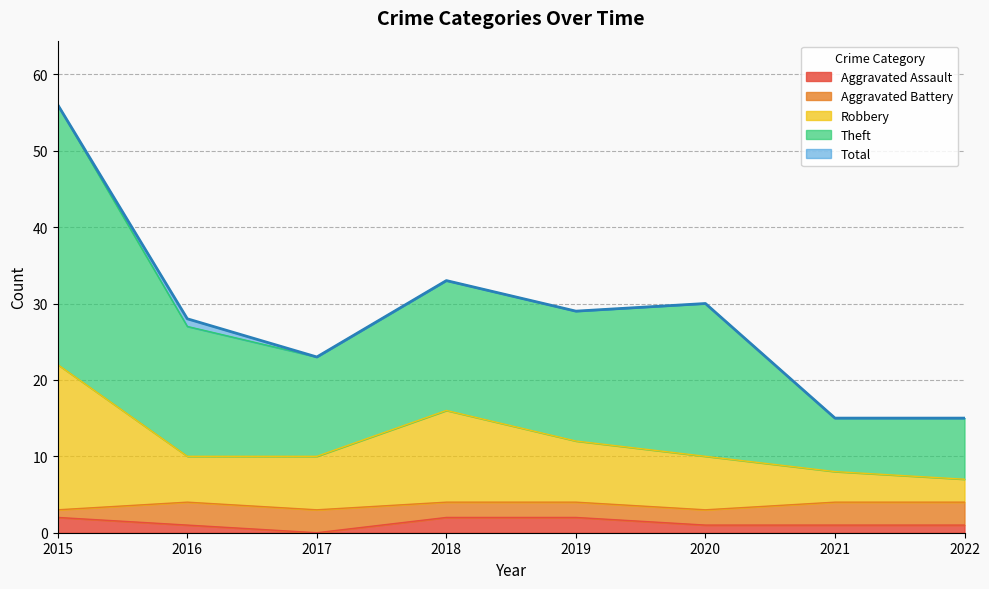

True or false: Total and Robbery cross at least once.

False